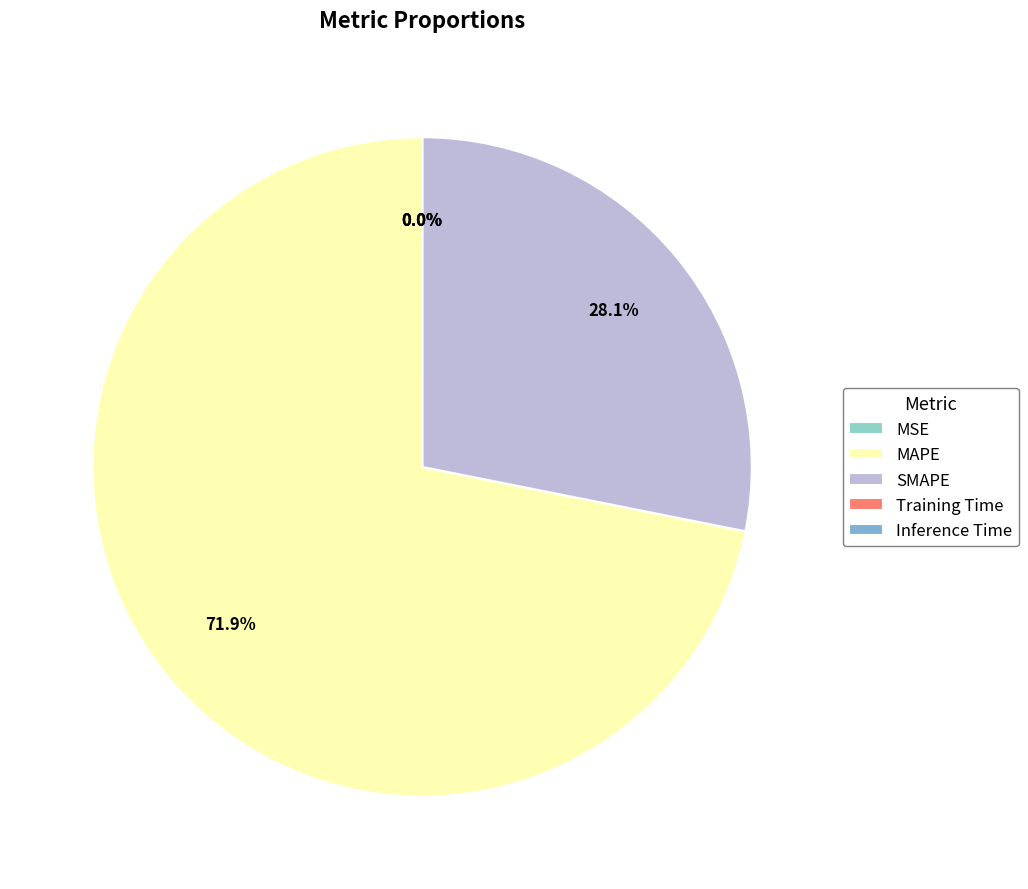

True or false: MAPE accounts for 72% of the total.

True